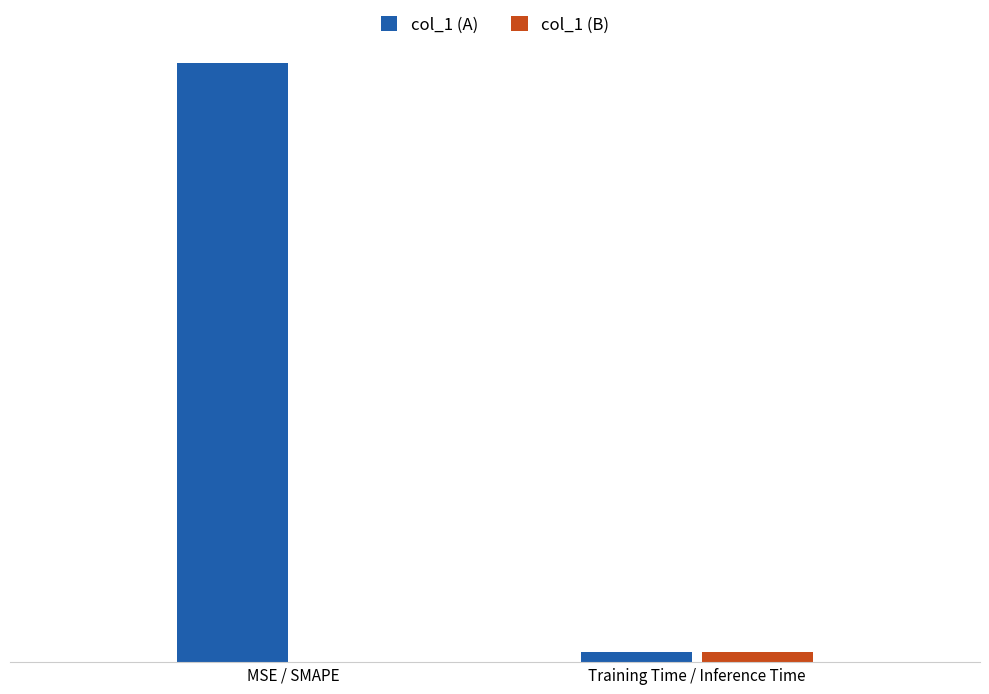

Are the bars horizontal?

No